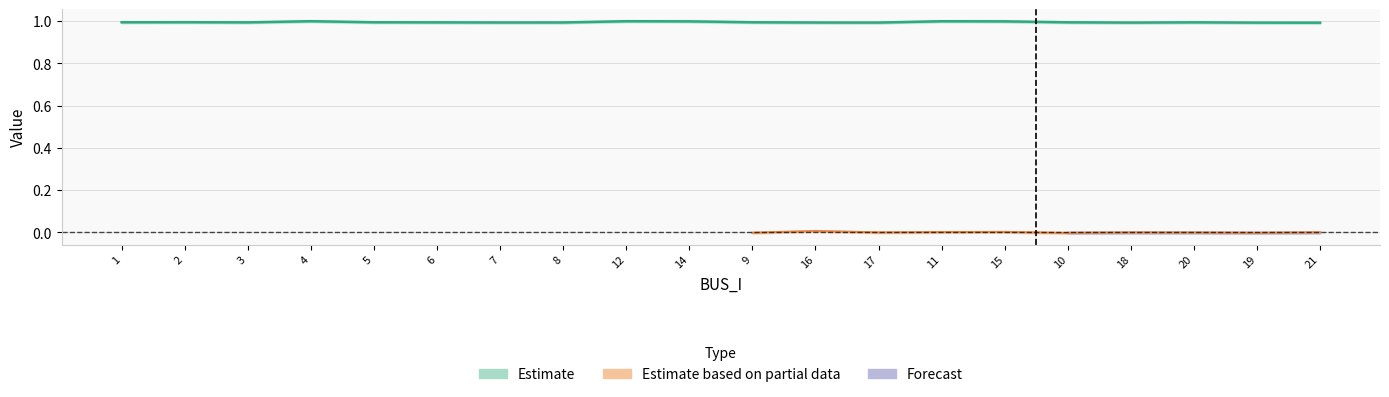

True or false: Qd and Vm intersect in this chart.

False